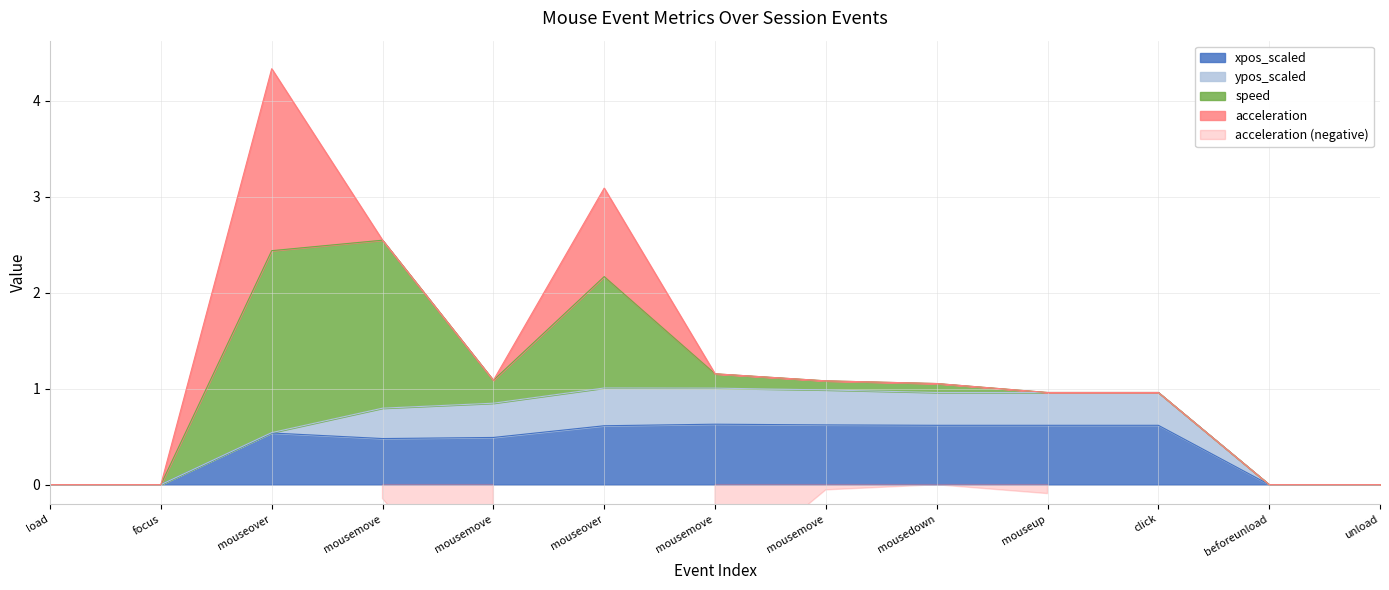

In acceleration, how many points are lower than both neighbors (excluding endpoints)?

3